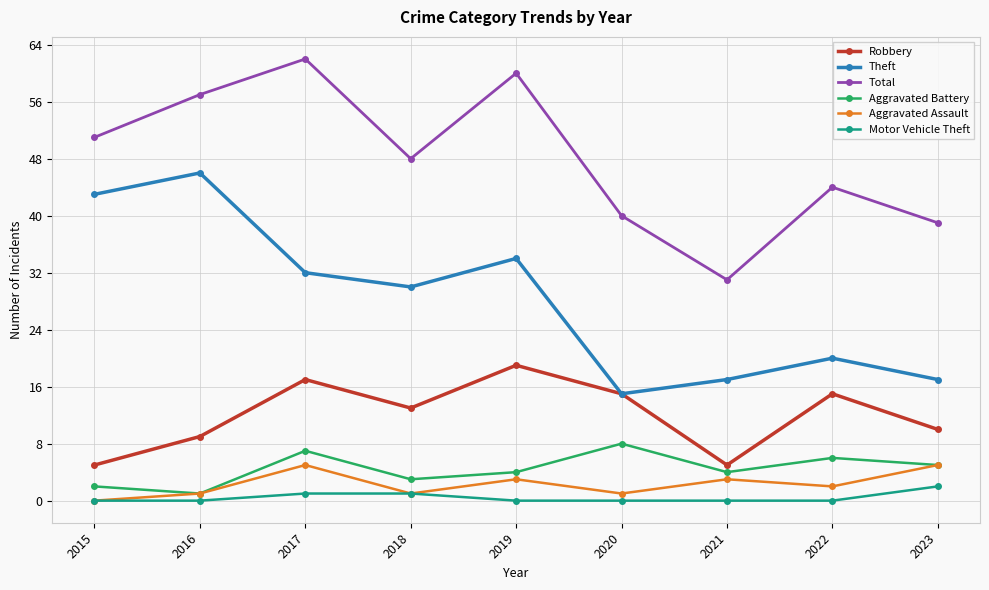

What is the greatest value displayed?

62